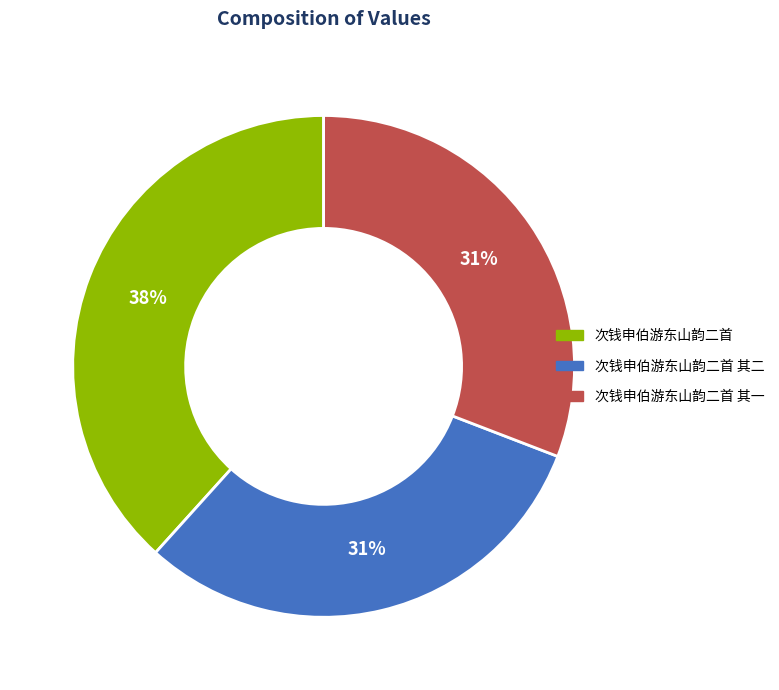

Does any single category account for the majority?

No